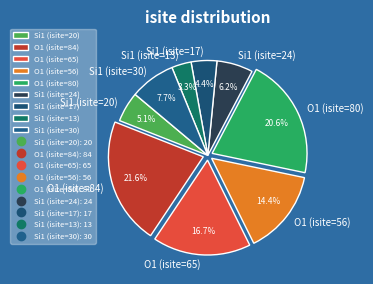

To the nearest percent, what portion does O1 (isite=65) represent?

17%